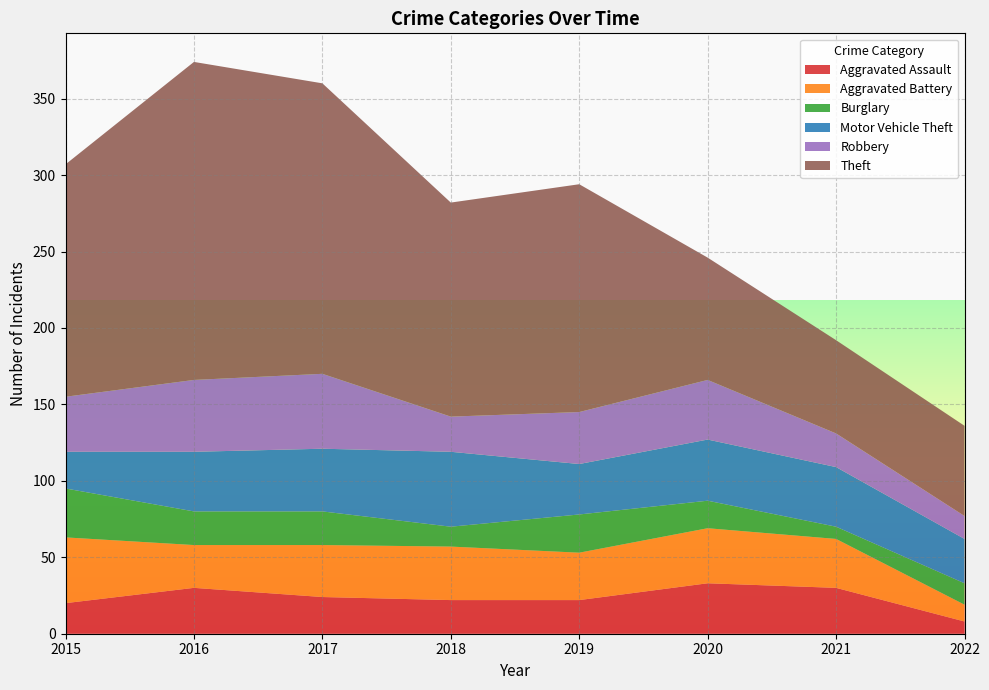

Reading right to left, extract all data points from this chart.

Aggravated Assault: 8	30	33	22	22	24	30	20
Aggravated Battery: 11	32	36	31	35	34	28	43
Burglary: 14	8	18	25	13	22	22	32
Motor Vehicle Theft: 29	39	40	33	49	41	39	24
Robbery: 15	22	39	34	23	49	47	36
Theft: 59	61	80	149	140	190	208	152